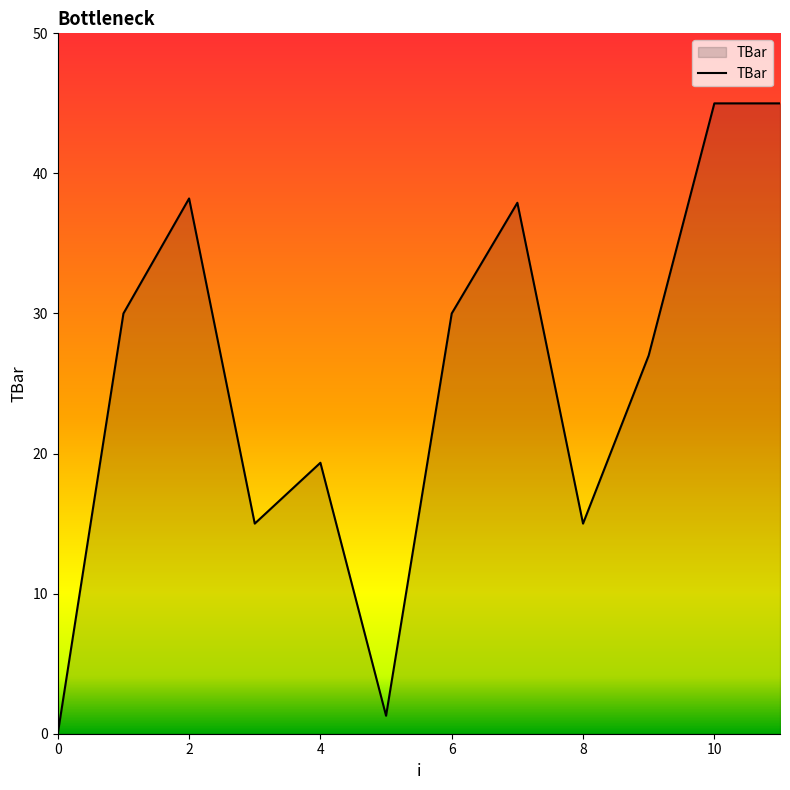

What is the greatest value displayed?

45.0